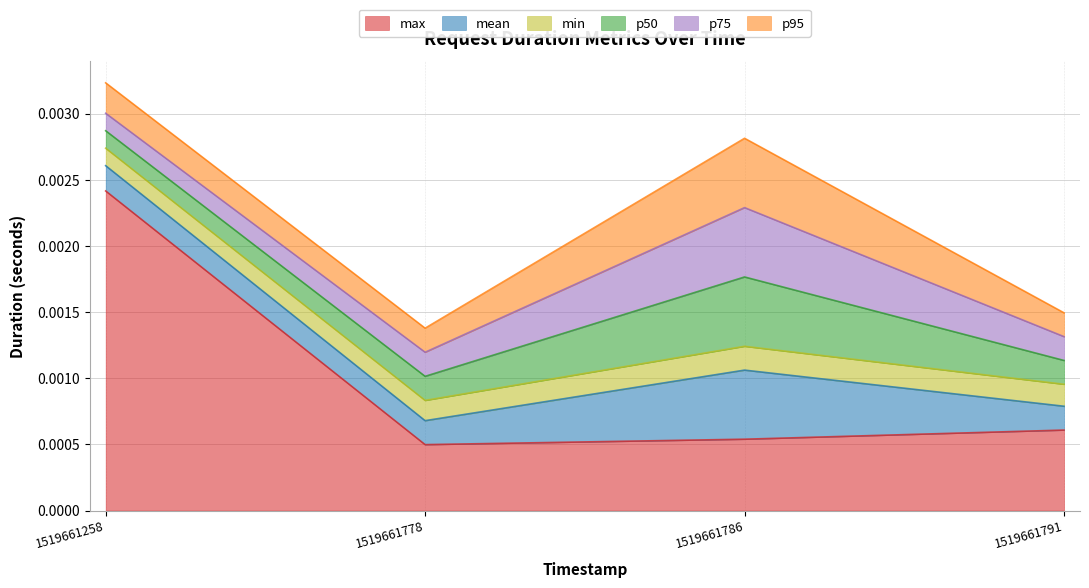

Which series has the largest total across all categories?

max